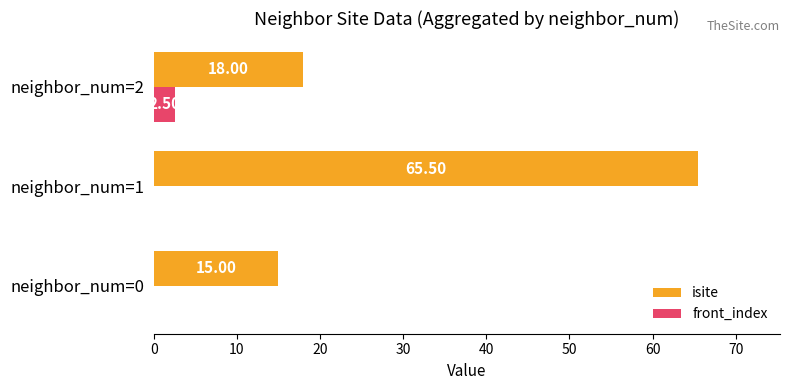

Which series changed the most between neighbor_num=0 and neighbor_num=1?

isite